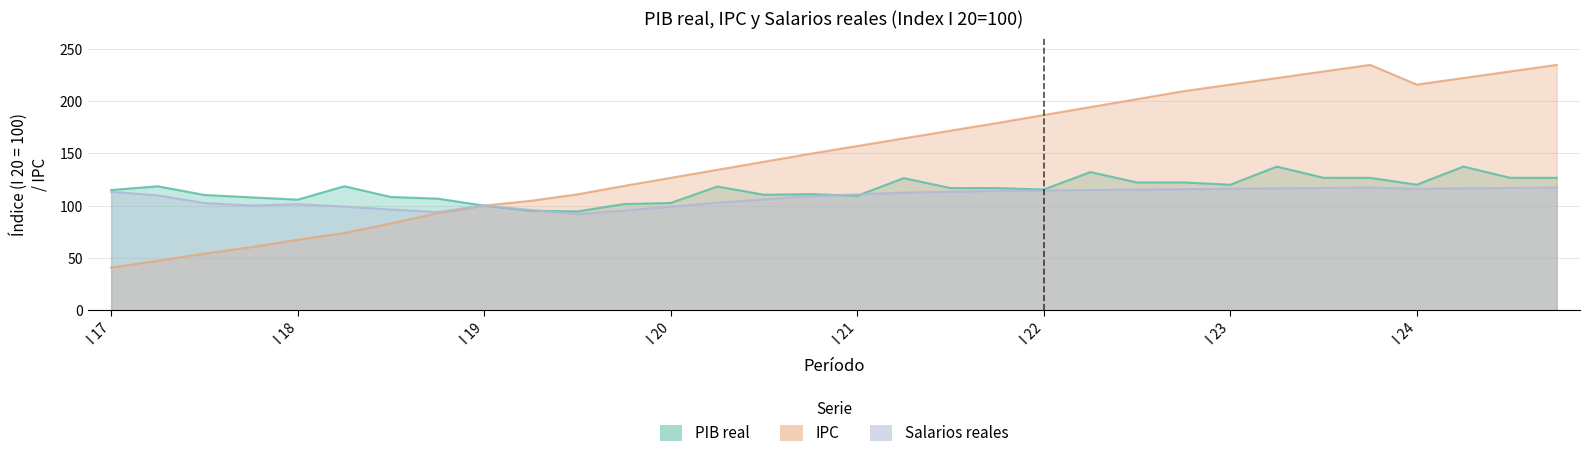

How many distinct data groups are displayed?

3